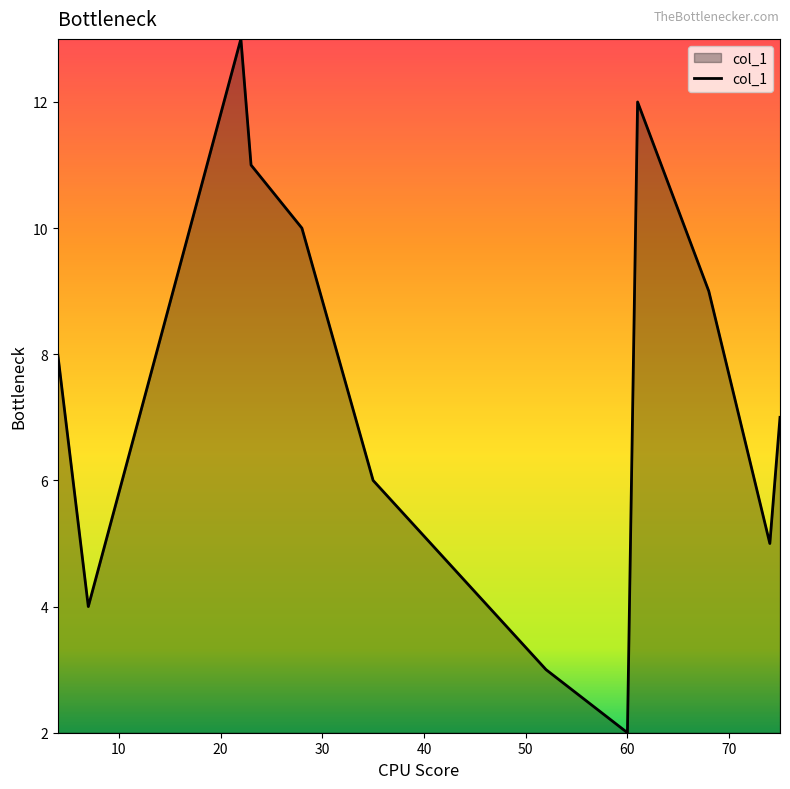

What is the sum of all values?

90.0